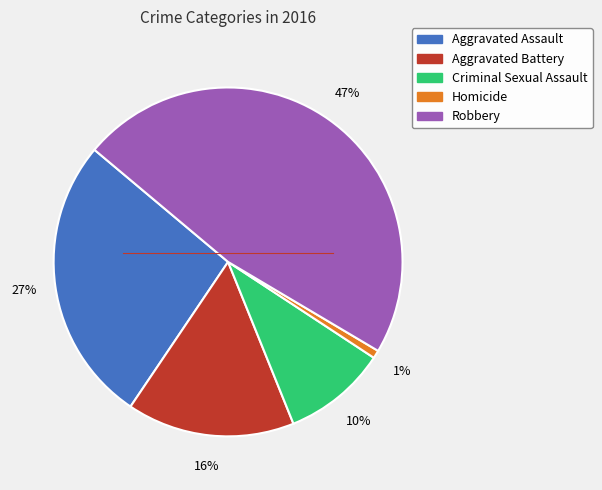

Which slice is the largest?

Robbery